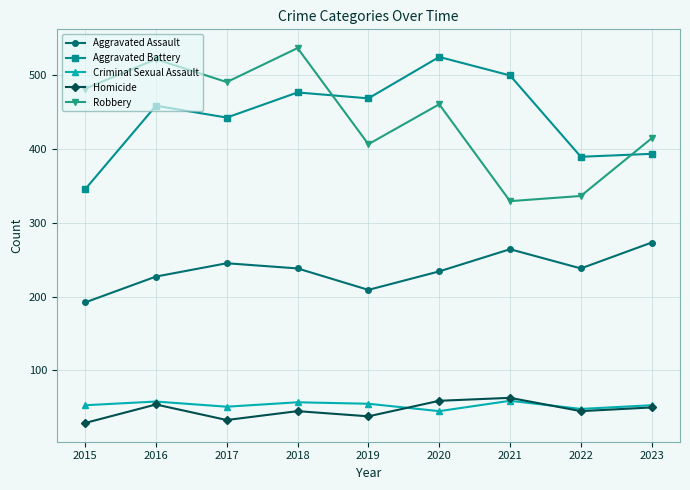

At which category does Aggravated Assault reach its first local peak?

2017